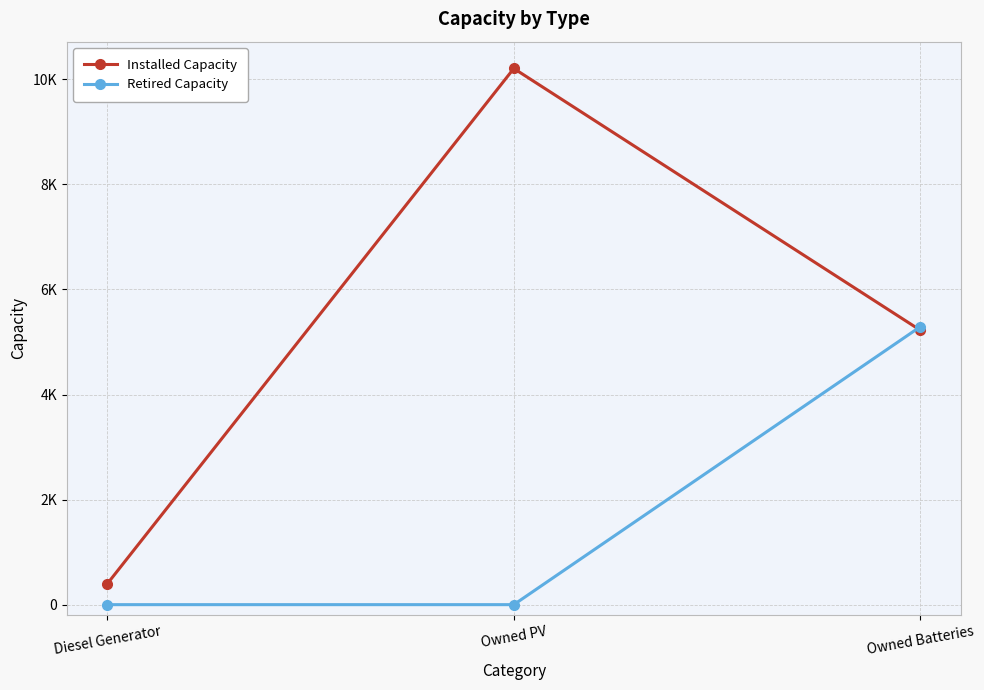

Which has a higher value, Diesel Generator or Owned PV?

Owned PV